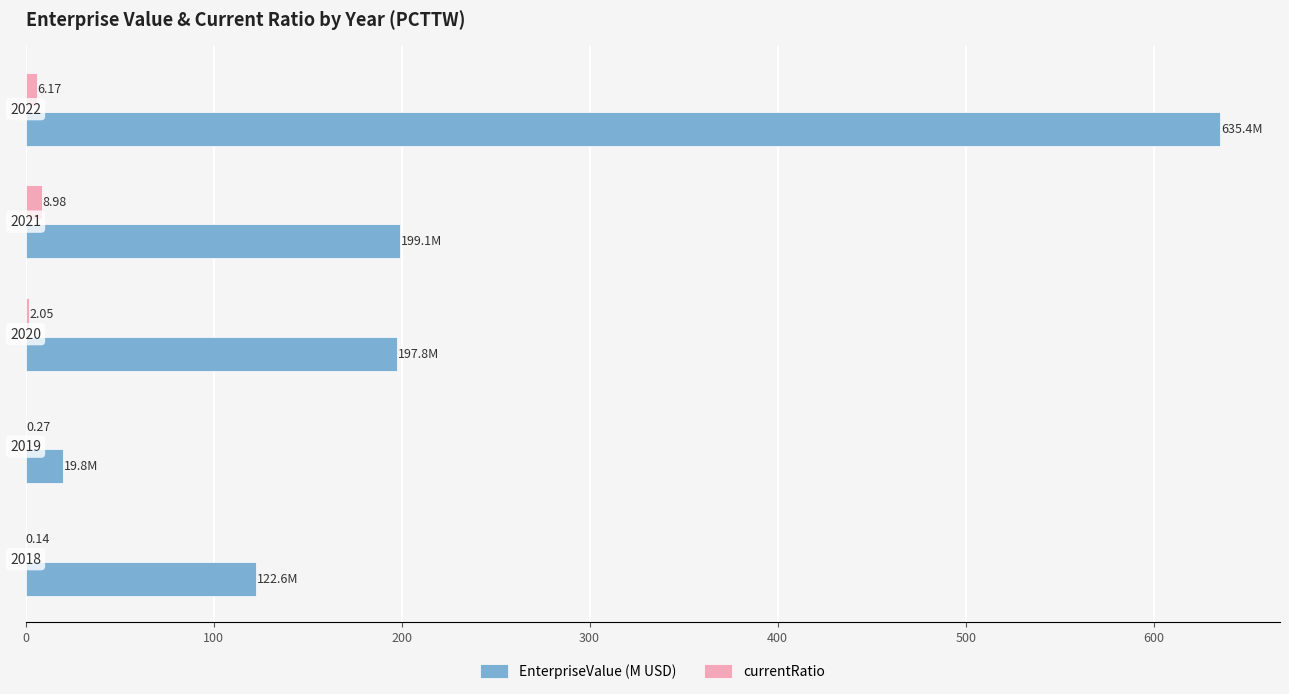

What is the maximum value shown in the chart?

635.4